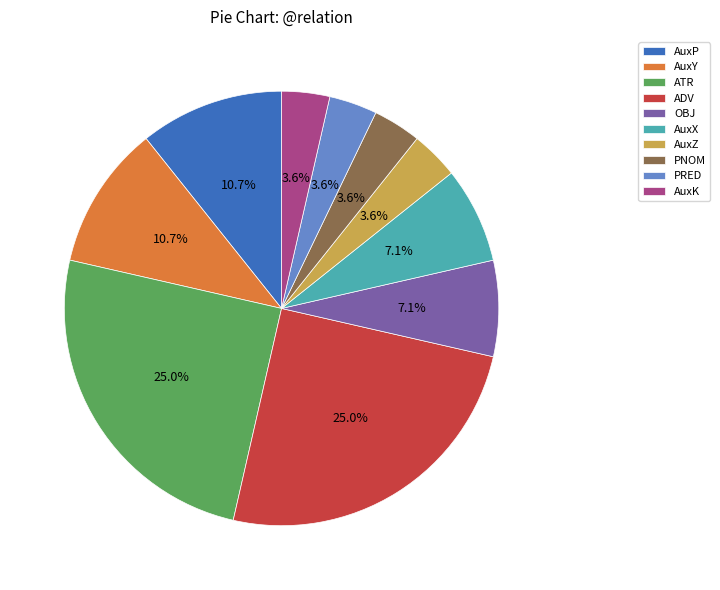

The ATR slice represents 38% of the pie. True or false?

False